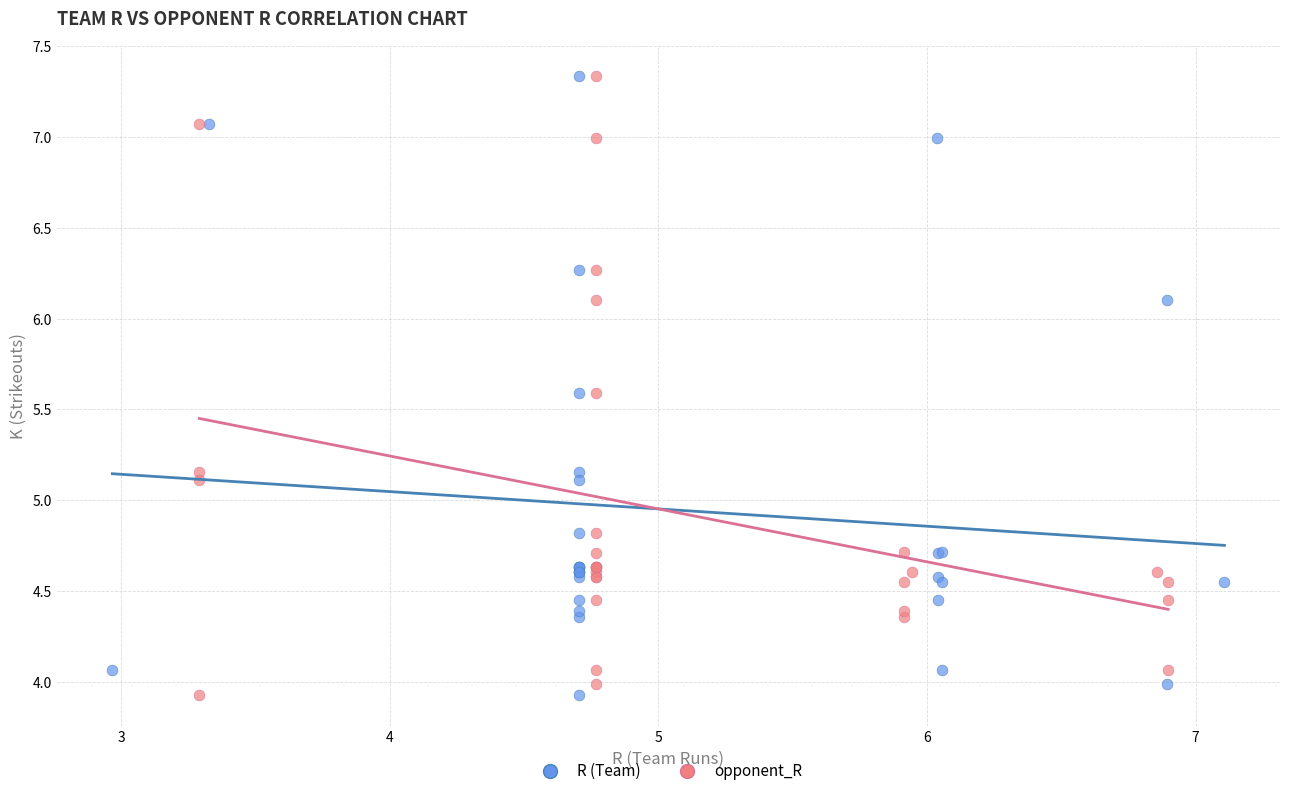

What are all the series names shown in the legend?

R (Team), opponent_R